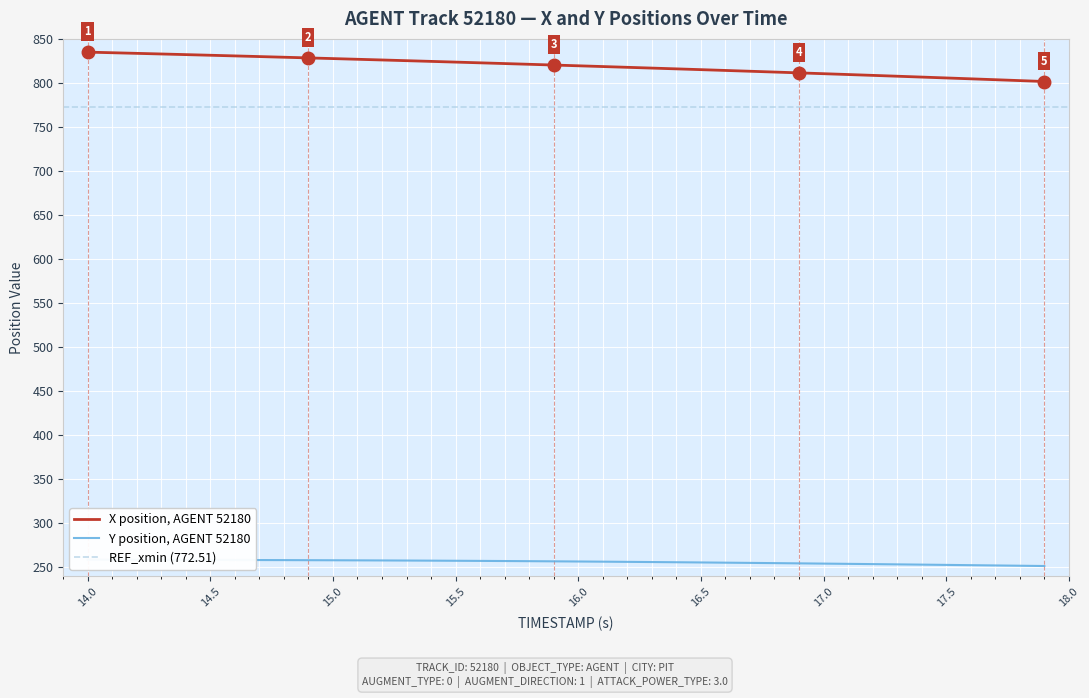

True or false: X has more than 0 interior local peaks.

False